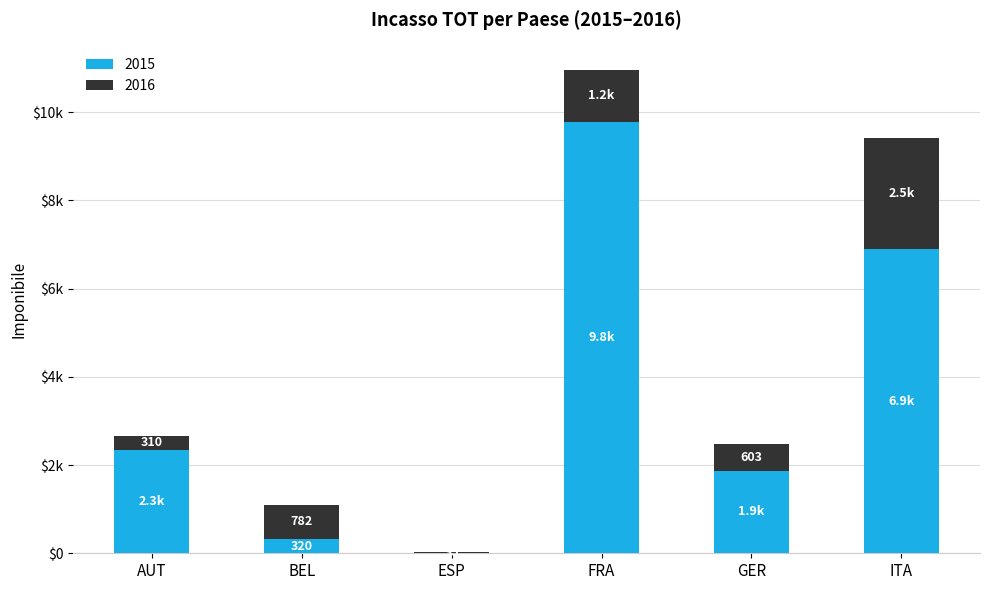

What is the difference between the 2015 values at GER and ITA?

5017.9